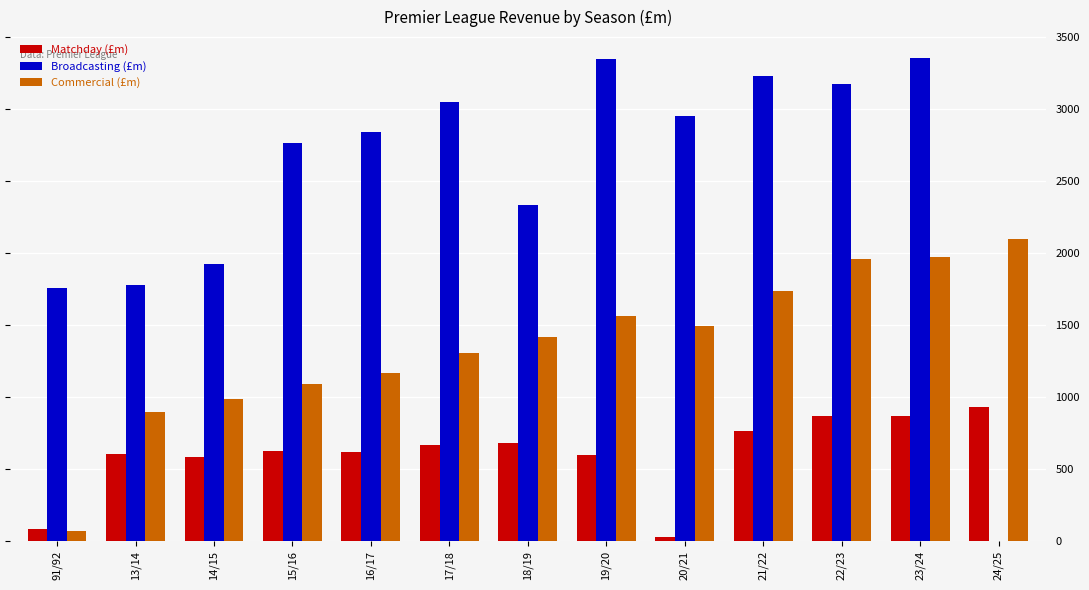

How many distinct data groups are displayed?

3